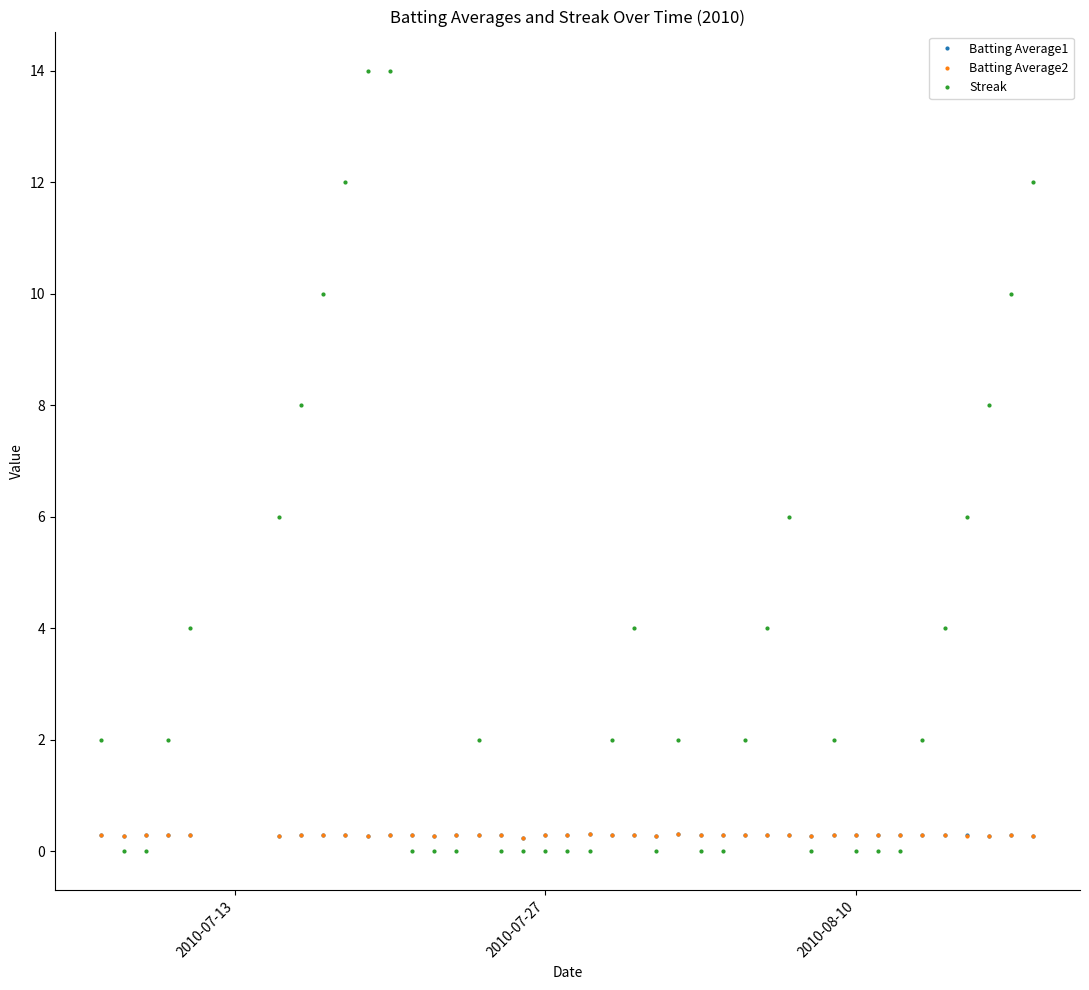

True or false: Streak has more than 0 points higher than both neighbors.

True